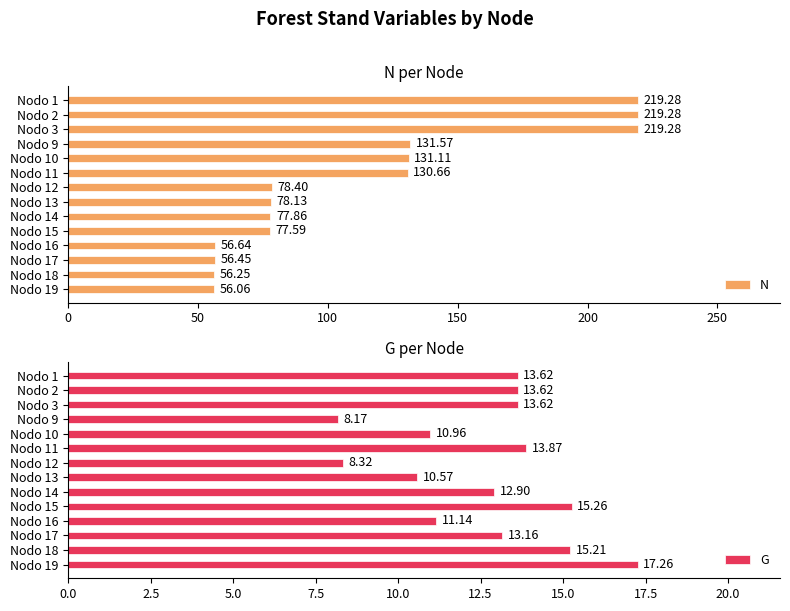

What is the average value of the N series?

113.5